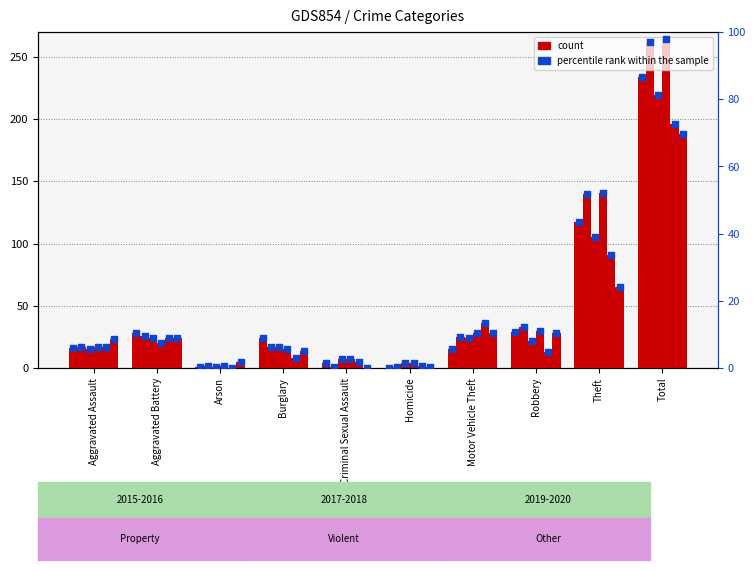

Is the value of 2018 pct at Motor Vehicle Theft greater than the value of 2016 pct at Criminal Sexual Assault?

Yes